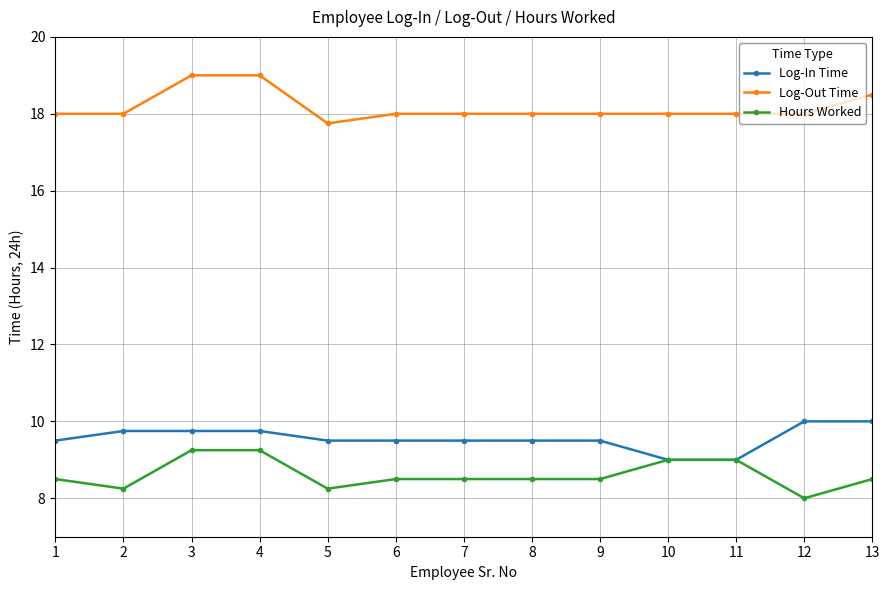

True or false: Hours Worked and Log-Out Time cross at least once.

False